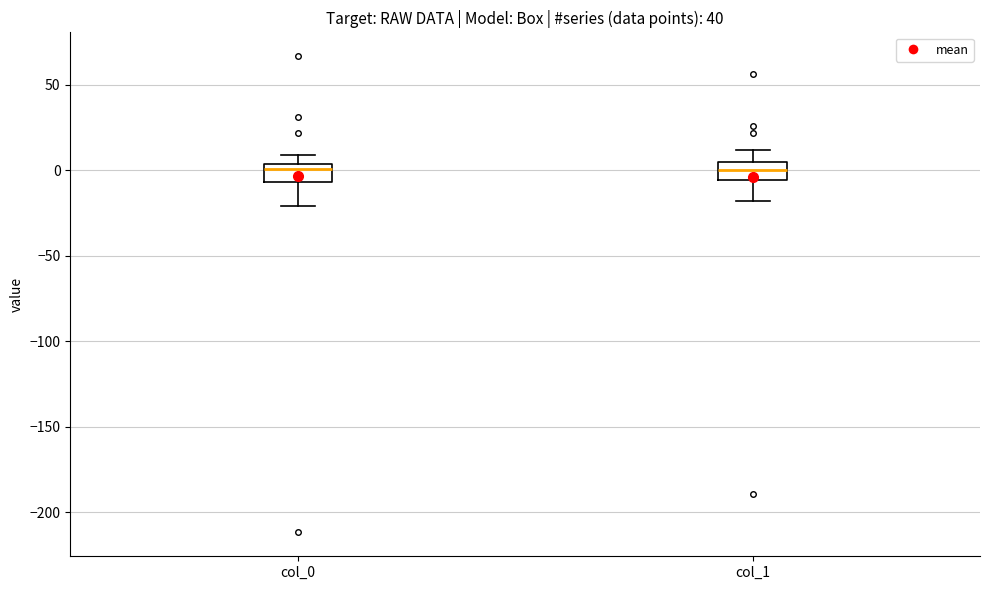

Reading left to right, read every box against the y-axis: the position of its median line, the range the box covers, and the ends of its whiskers. The values are not printed on the chart, so give them approximately, as read against the axis.

col_0: median 0, box -5 to 5, whiskers -20 to 10
col_1: median 0, box -5 to 5, whiskers -20 to 10